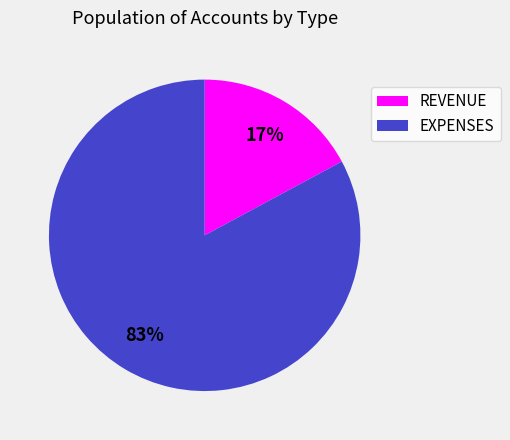

To the nearest percent, what percentage of the pie is EXPENSES?

83%